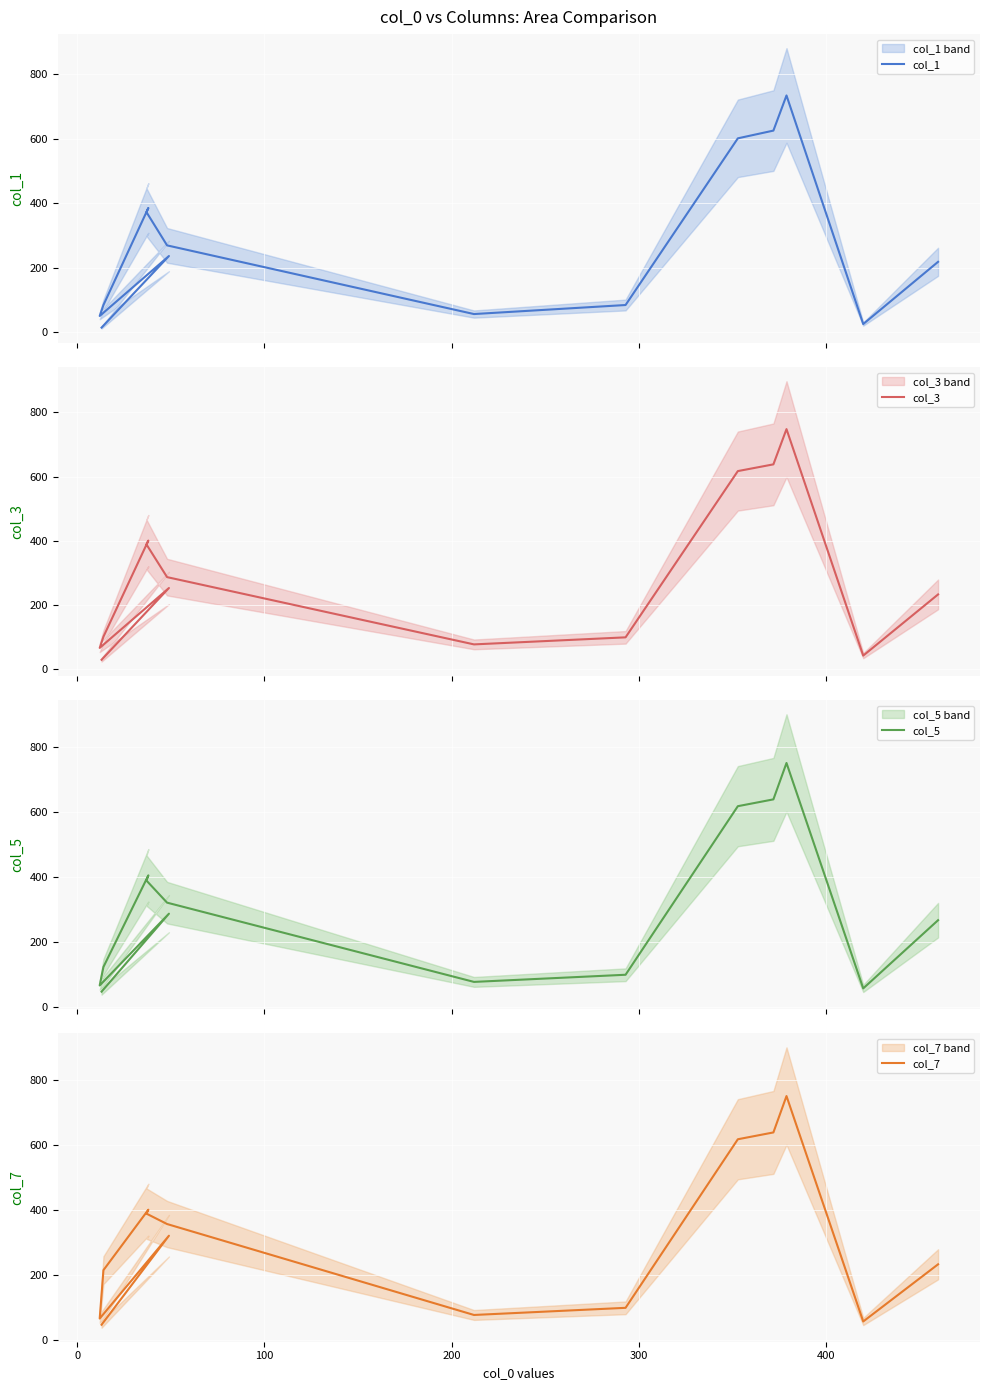

At how many categories does at least one series exceed 283?

7